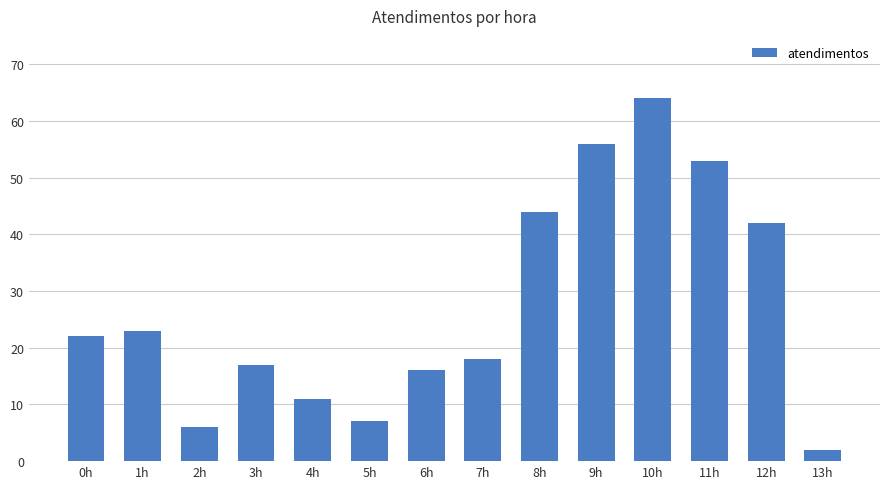

What is the label of the 10th bar from the right?

4h